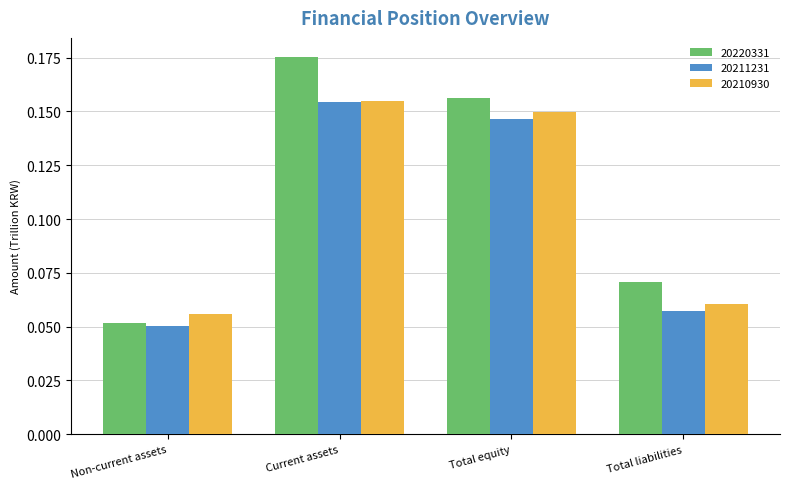

The value of 20211231 at Non-current assets is 0.0. True or false?

False